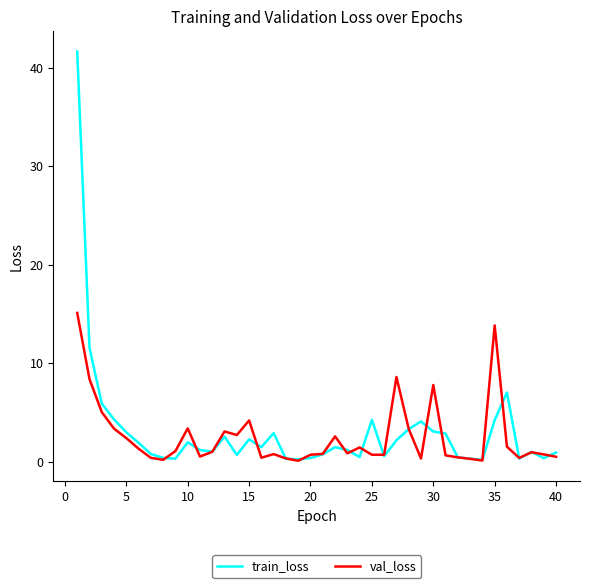

Which series has the largest range (max minus min)?

train_loss